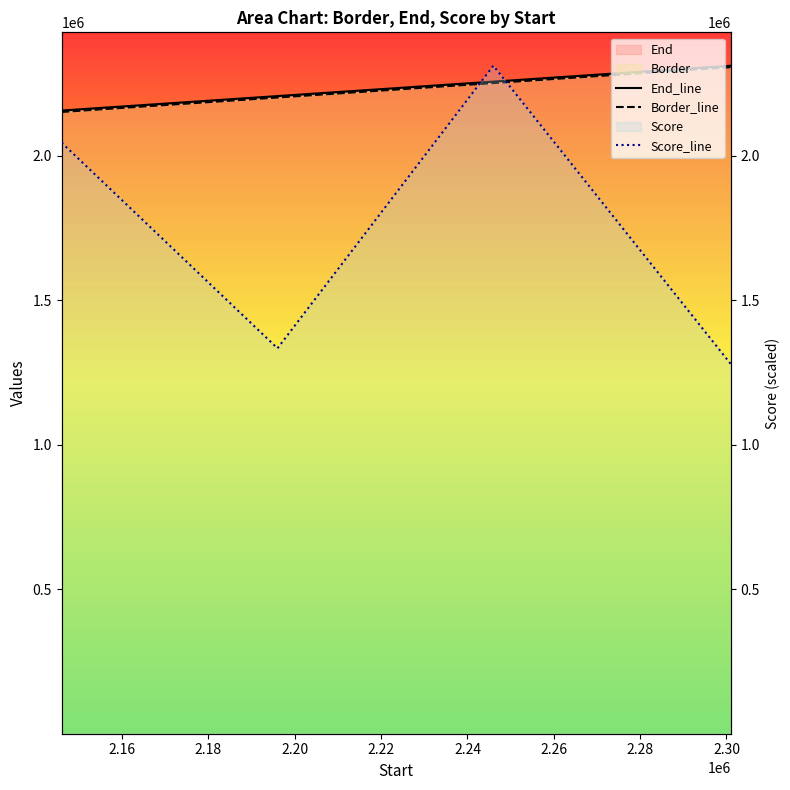

How many data points in Score_line are less than 2044703?

2